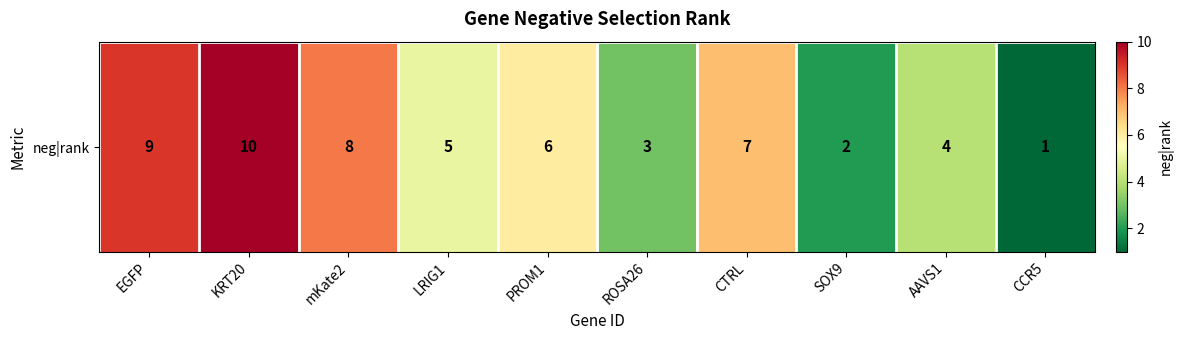

True or false: the data shows 7 at CTRL.

True